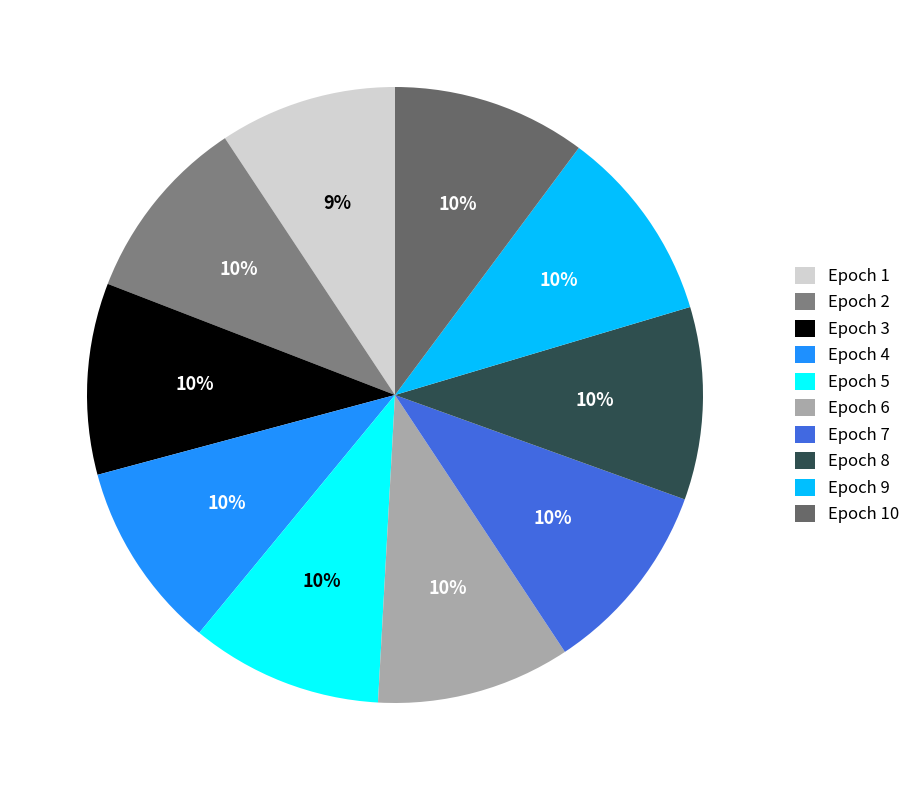

Is there a majority slice in this chart?

No